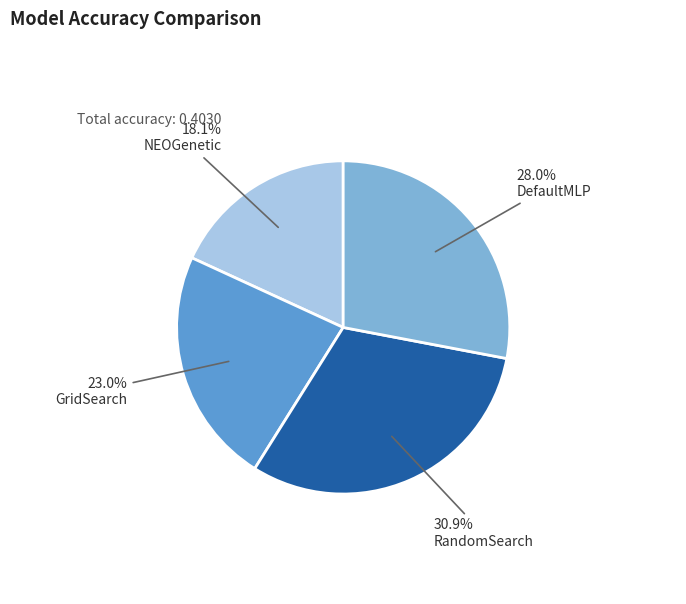

Count the number of slices in the pie.

4